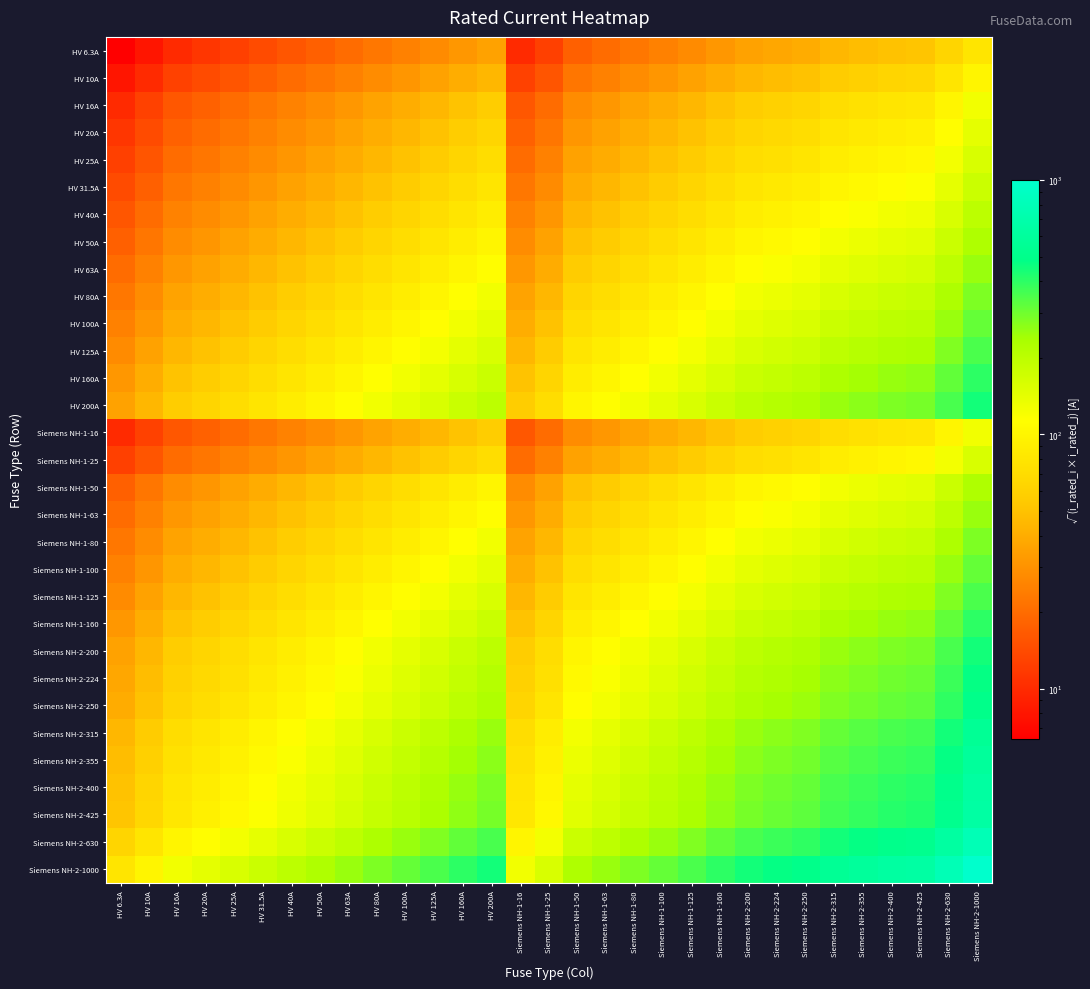

At which category is the sum across all series the highest?

Siemens NH-2-1000